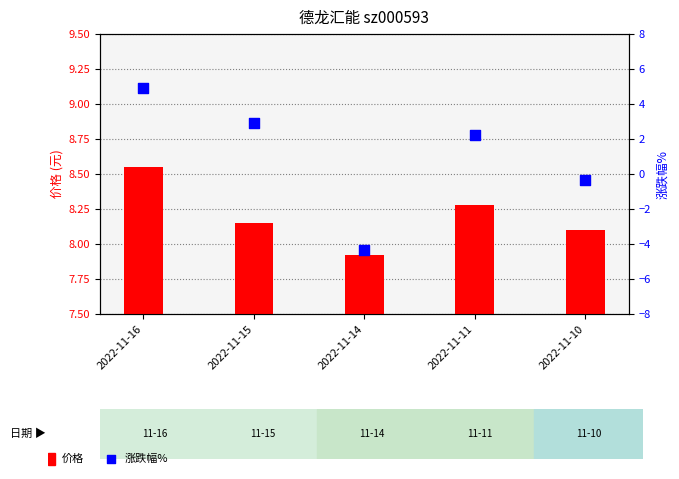

Is the value of 价格 at 2022-11-16 greater than the value of 涨跌幅% at 2022-11-10?

Yes